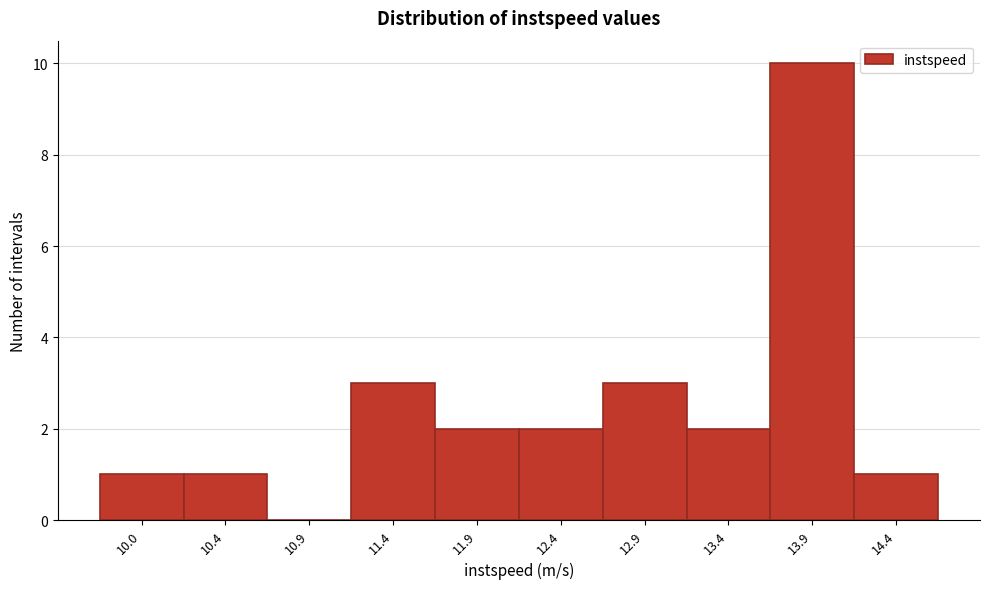

Over which range of the x-axis is the bar tallest?

13.65 to 14.15